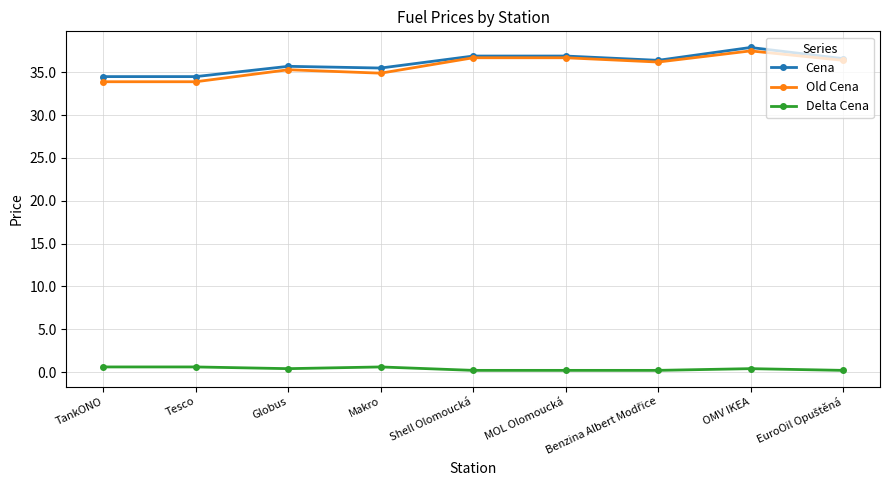

What is the sum of the Delta Cena values at Makro and MOL Olomoucká?

0.8